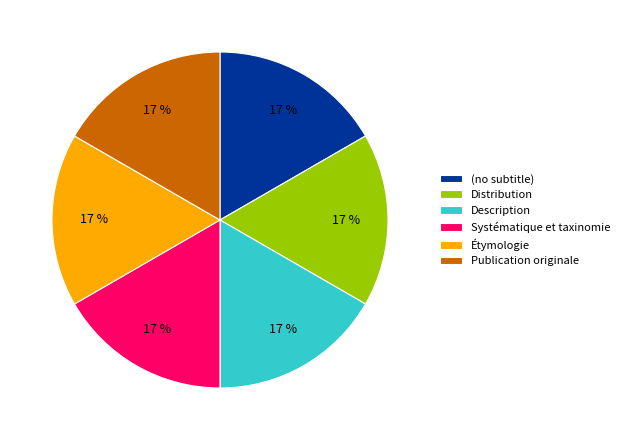

Combined, do Distribution and Publication originale account for over 50%?

No